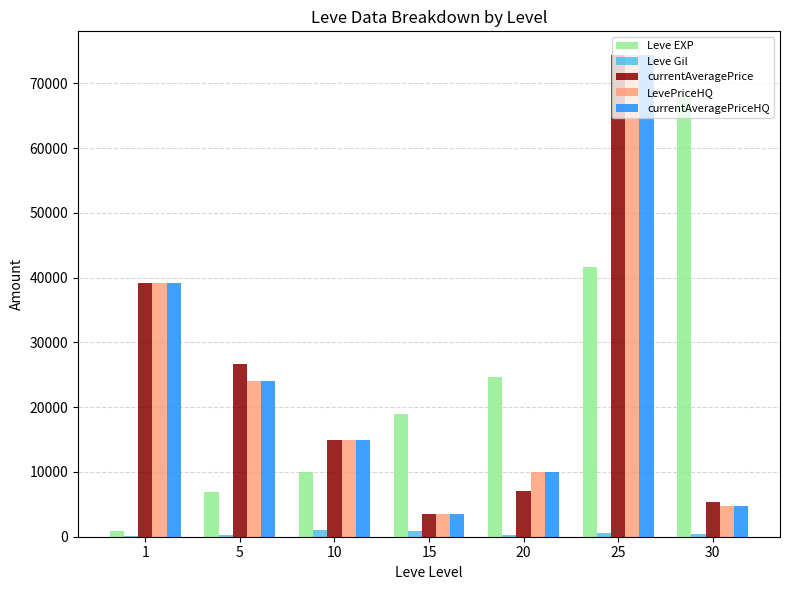

What is the maximum value shown in the chart?

74333